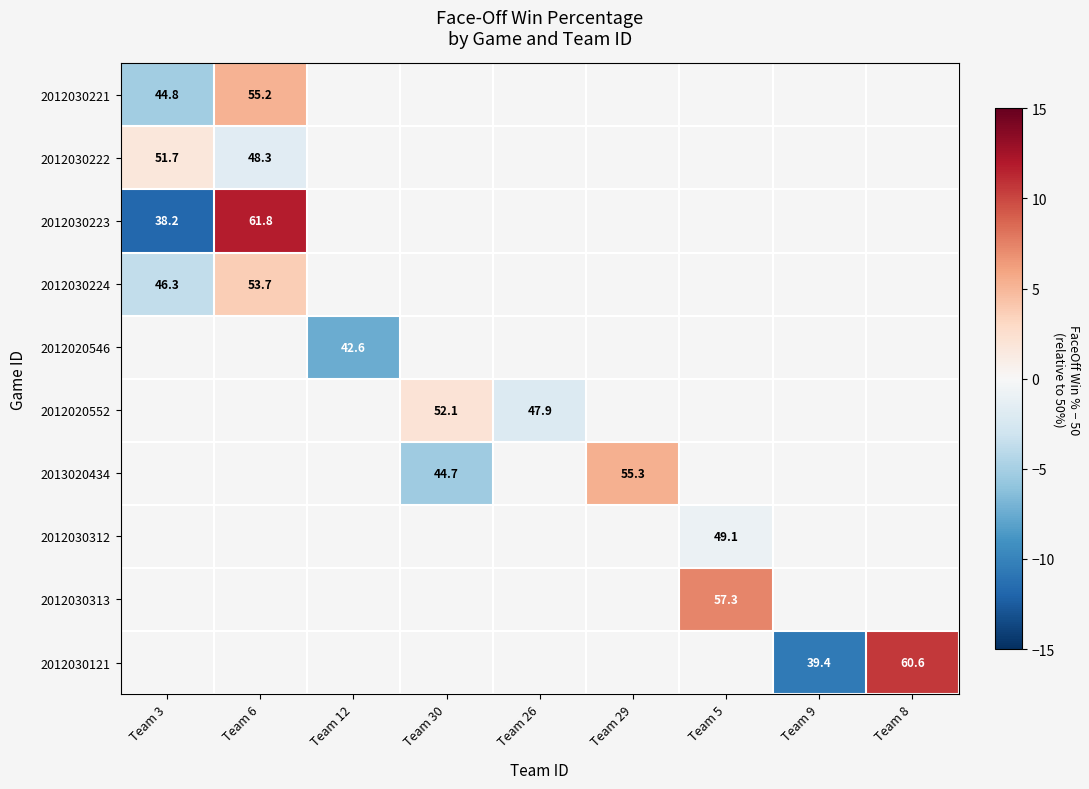

What is the sum of the 2012030221 values at Team 6 and Team 3?

100.0